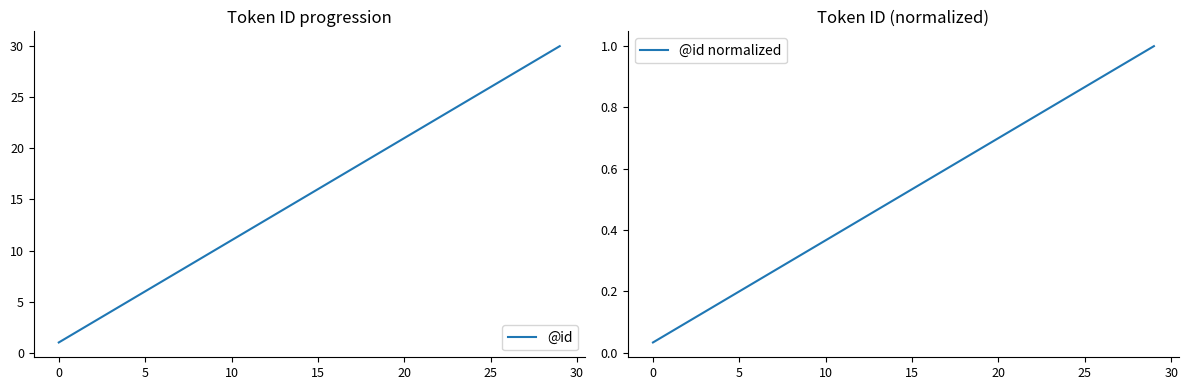

The @id series shows 4.4 at 5. True or false?

False